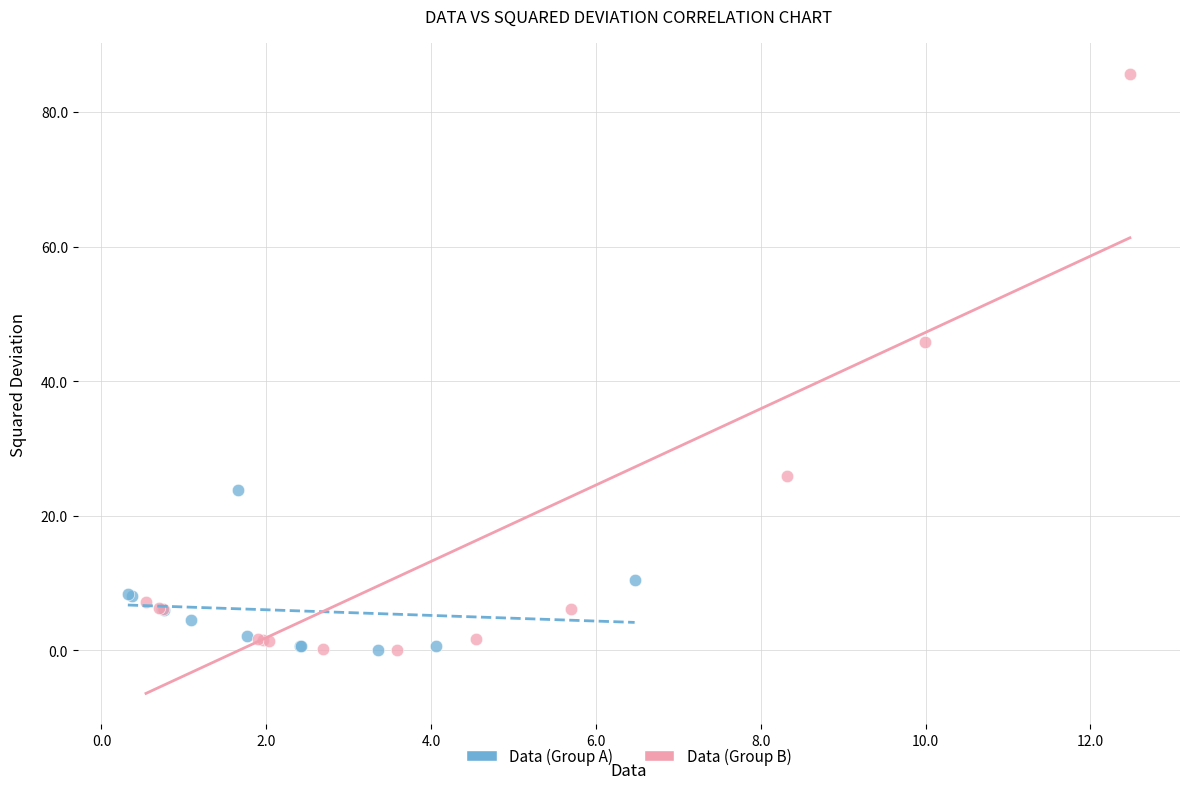

Which series has the widest spread of Y values?

Data (Group B)